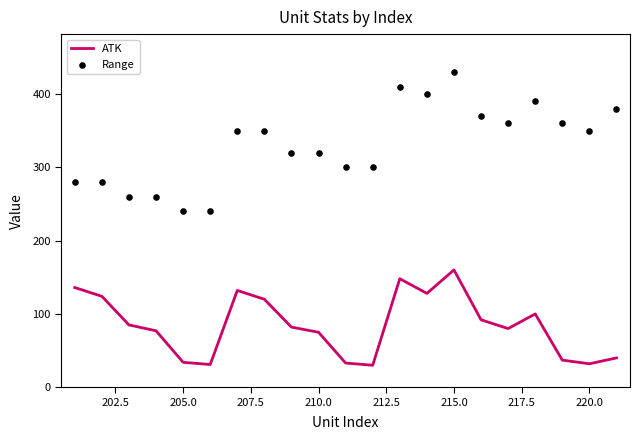

Which series has the largest total across all categories?

Range